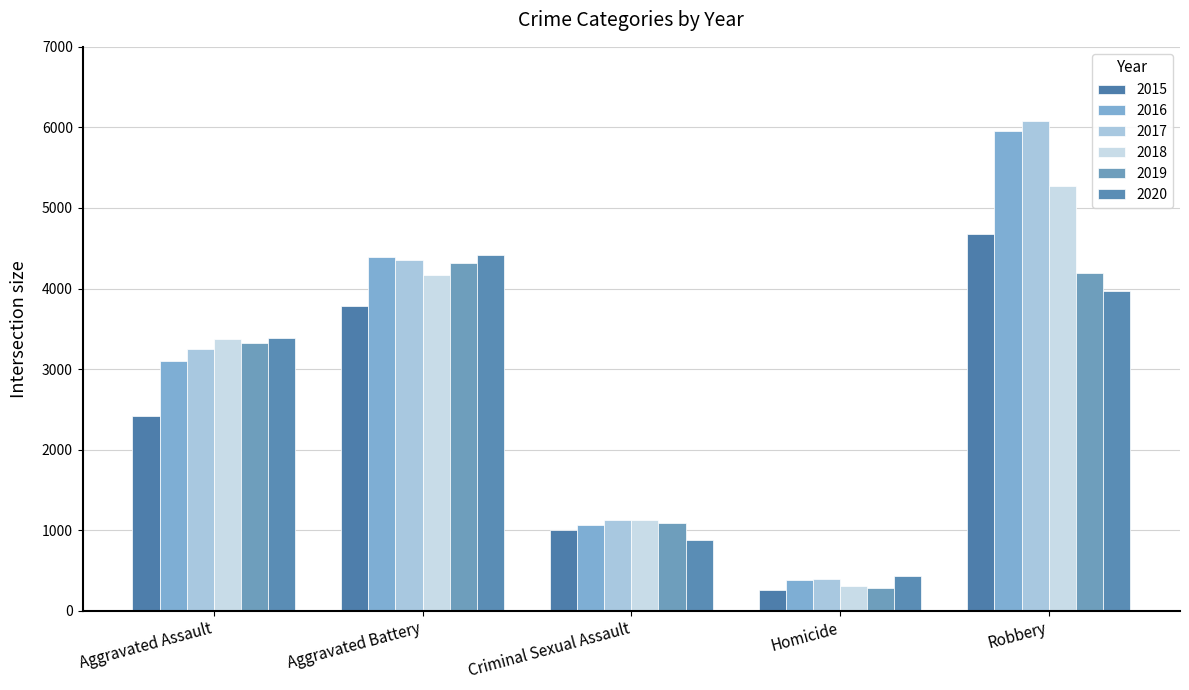

At which category does the chart reach its peak across all series?

Robbery